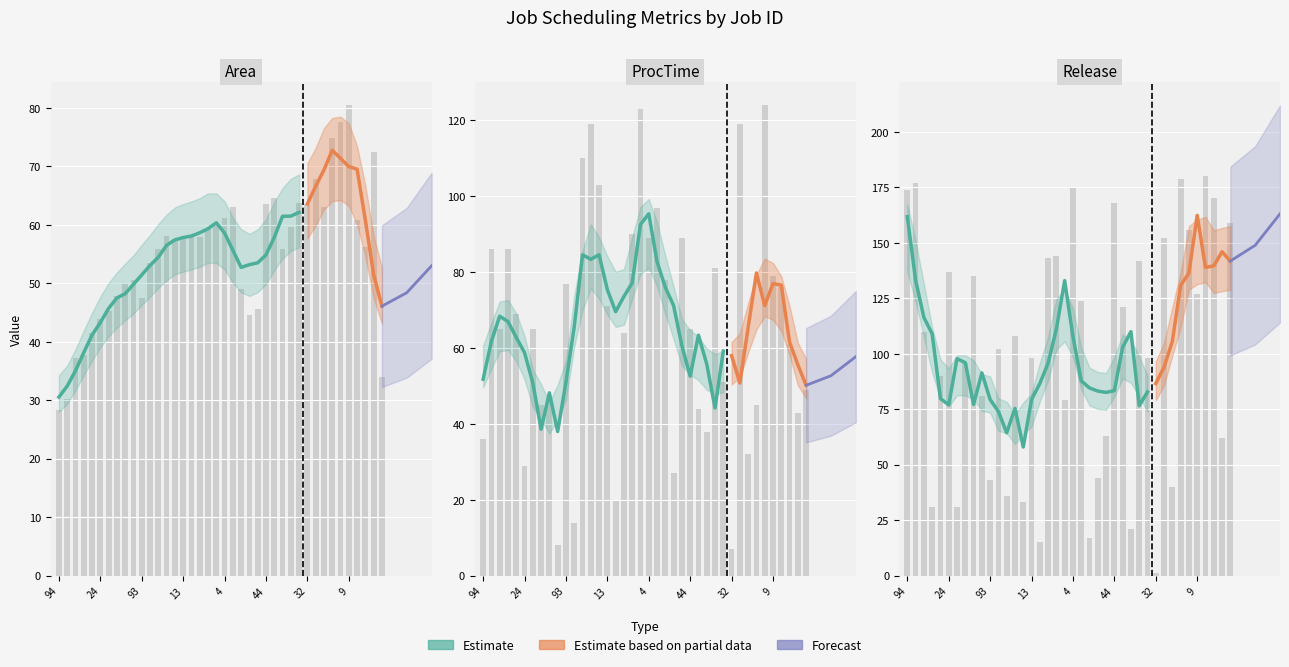

Which series has the widest spread of values?

Release